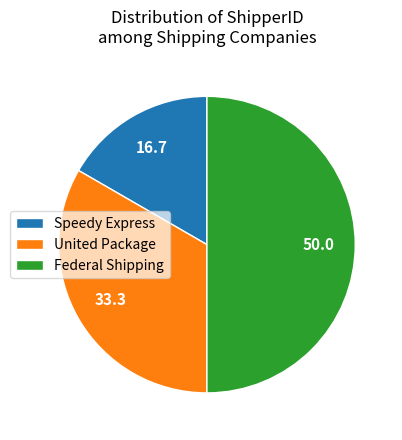

Which slice is the largest?

Federal Shipping